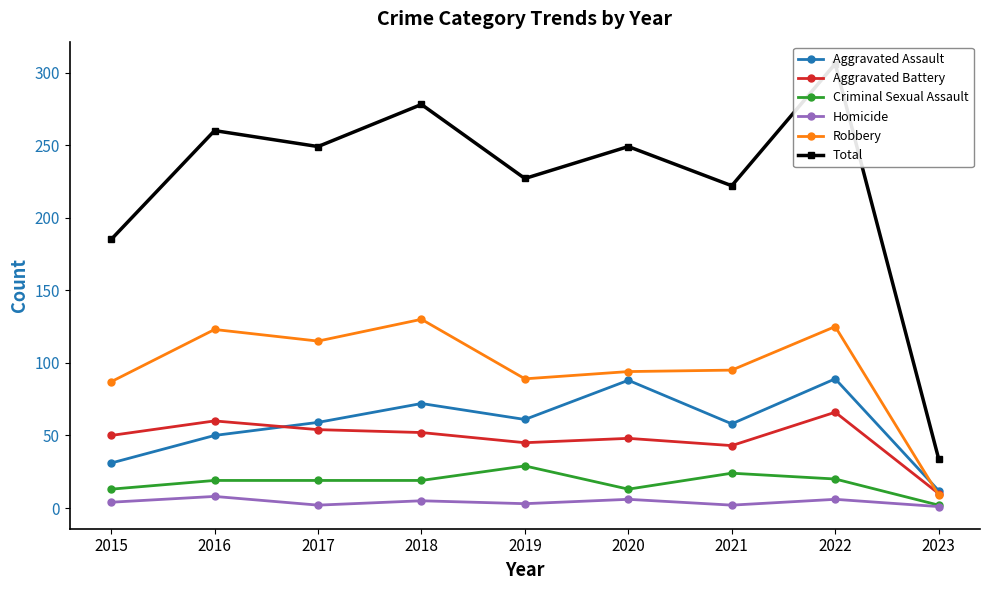

Which series has the widest spread of values?

Total